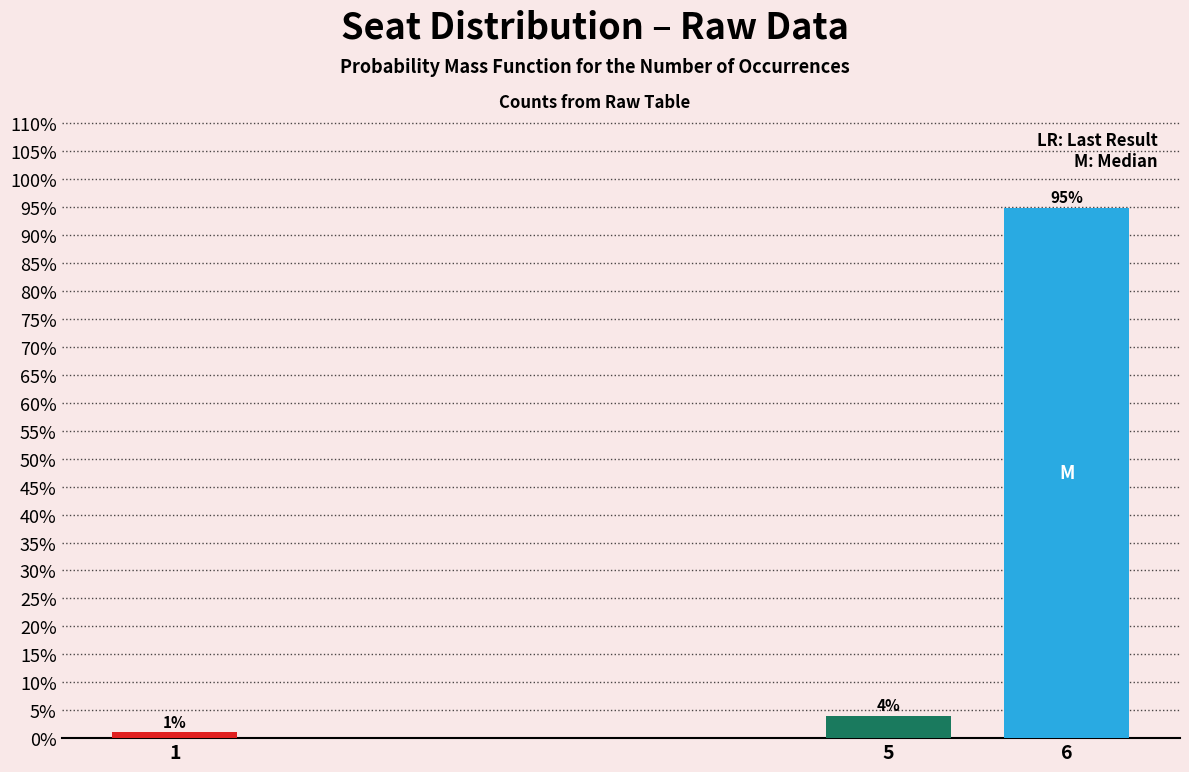

Rank the categories by value from highest to lowest.

6, 5, 1